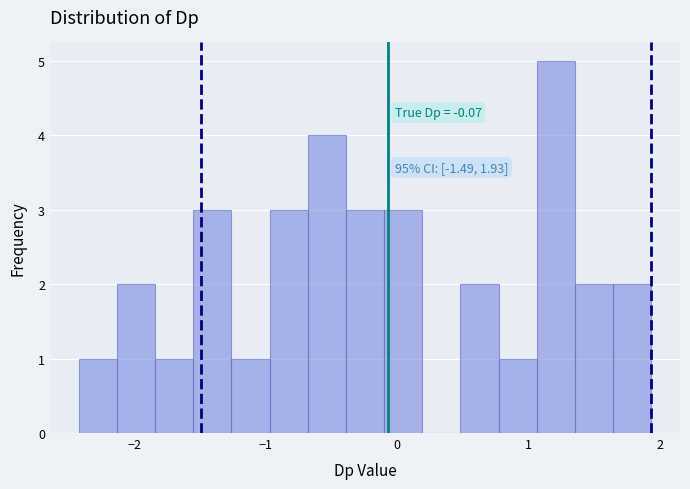

Read against the x-axis, roughly where is the centre of the tallest bar?

1.2